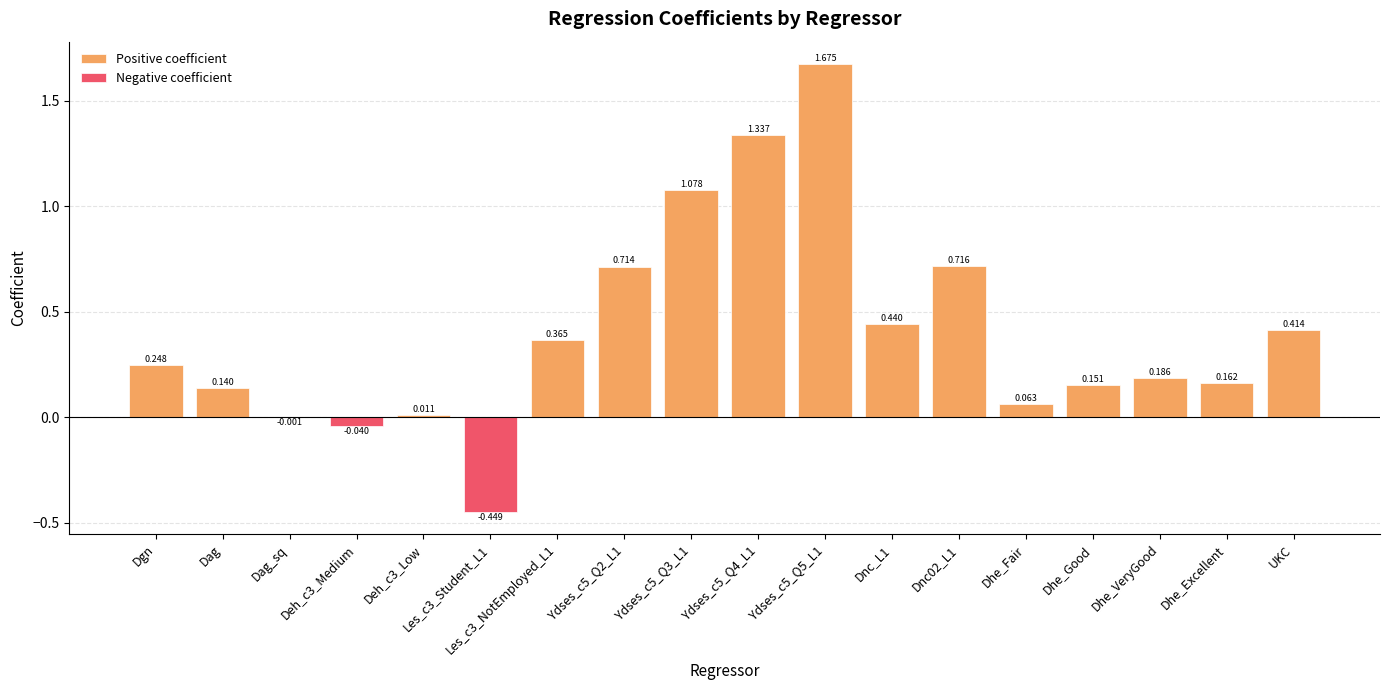

Count the number of data series in this chart.

2